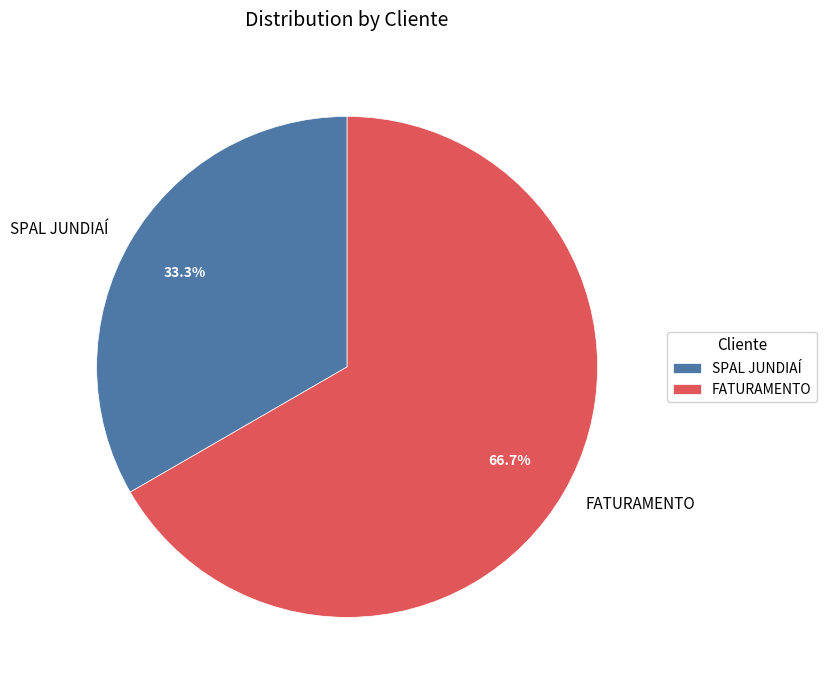

How many slices are in this pie chart?

2